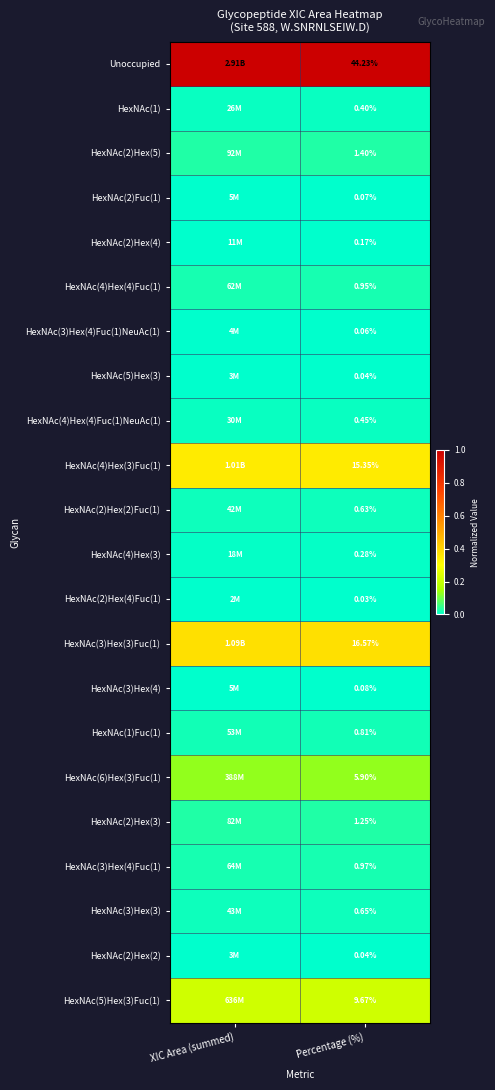

Is the value of HexNAc(4)Hex(3) at Percentage (%) greater than the value of HexNAc(3)Hex(4)Fuc(1)NeuAc(1) at Percentage (%)?

Yes